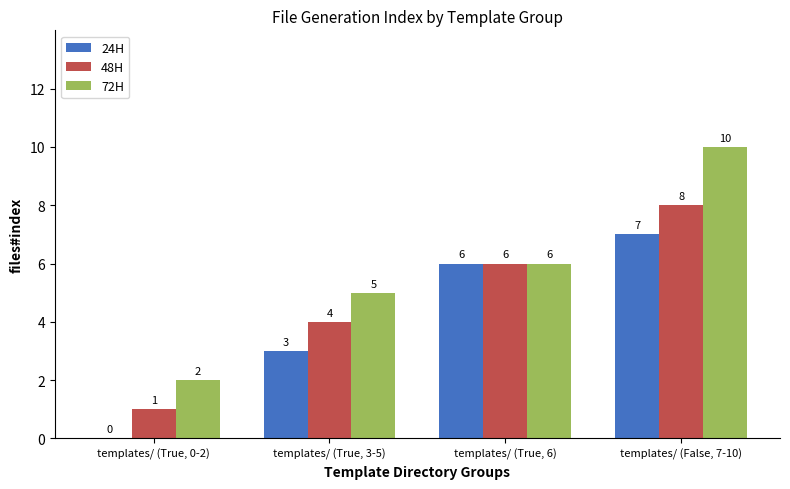

Count the 72H values in the range 5 to 10.

3